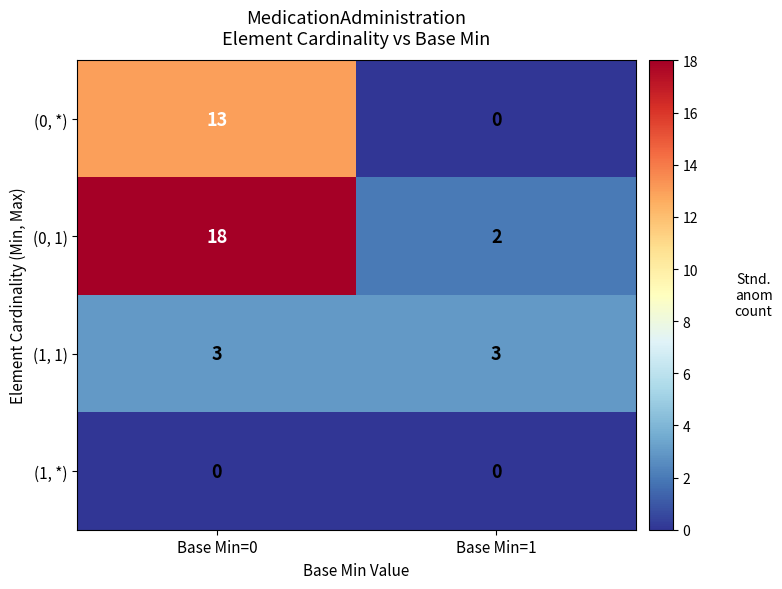

At which category is the sum across all series the highest?

Base Min=0